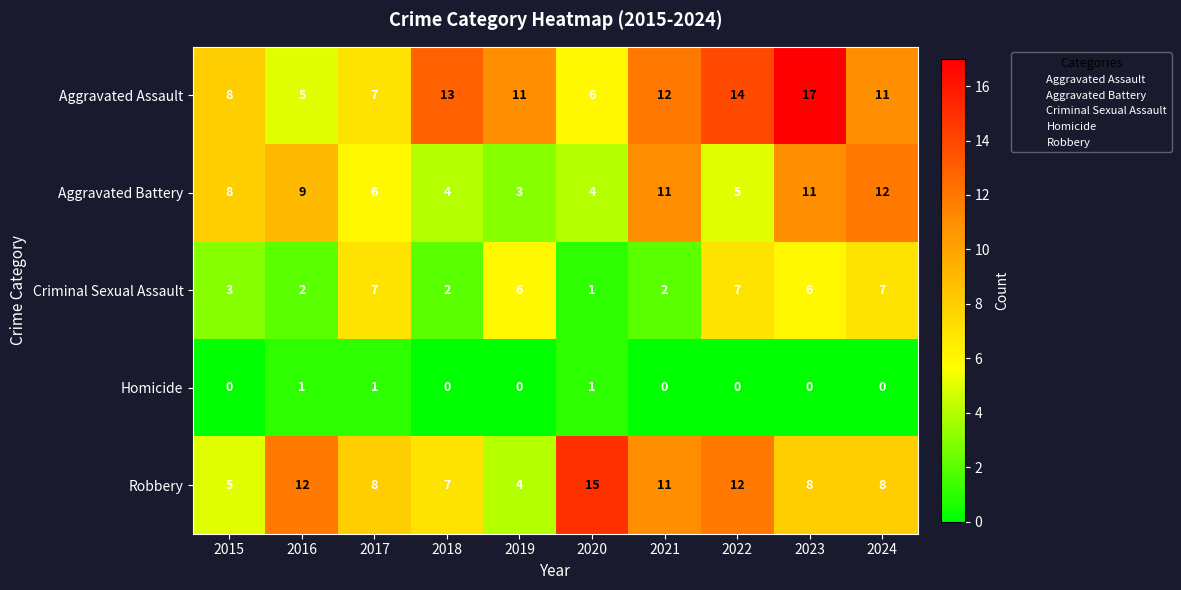

What is the difference between the second highest and minimum values in the Robbery series?

8